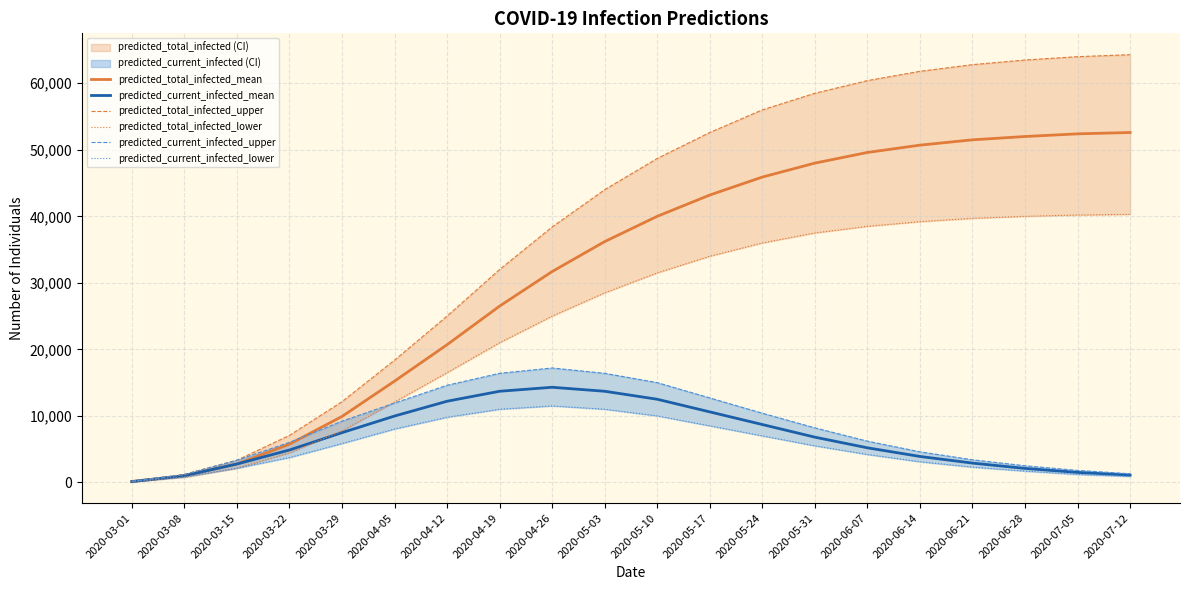

What is the label of the 7th point from the right?

2020-05-31